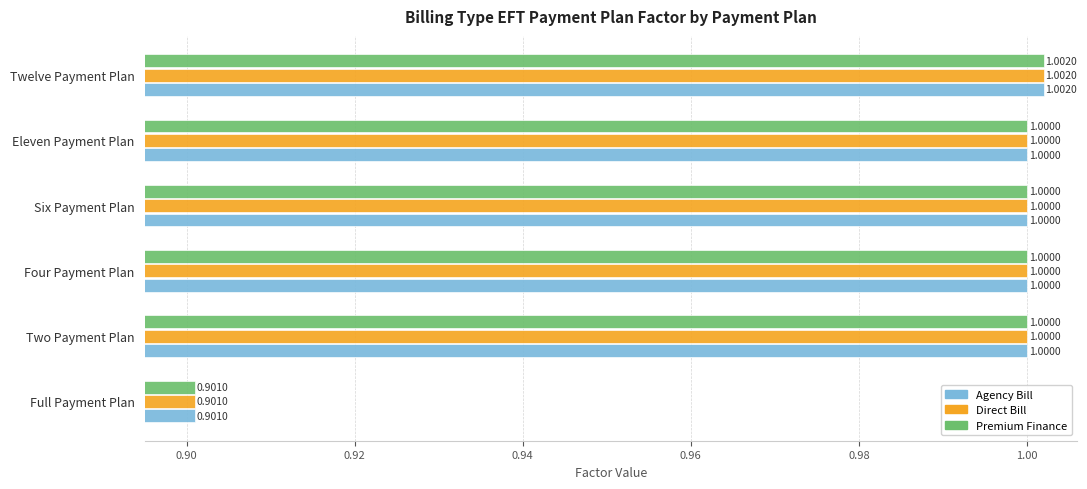

What is the total value across all series at Six Payment Plan?

3.0